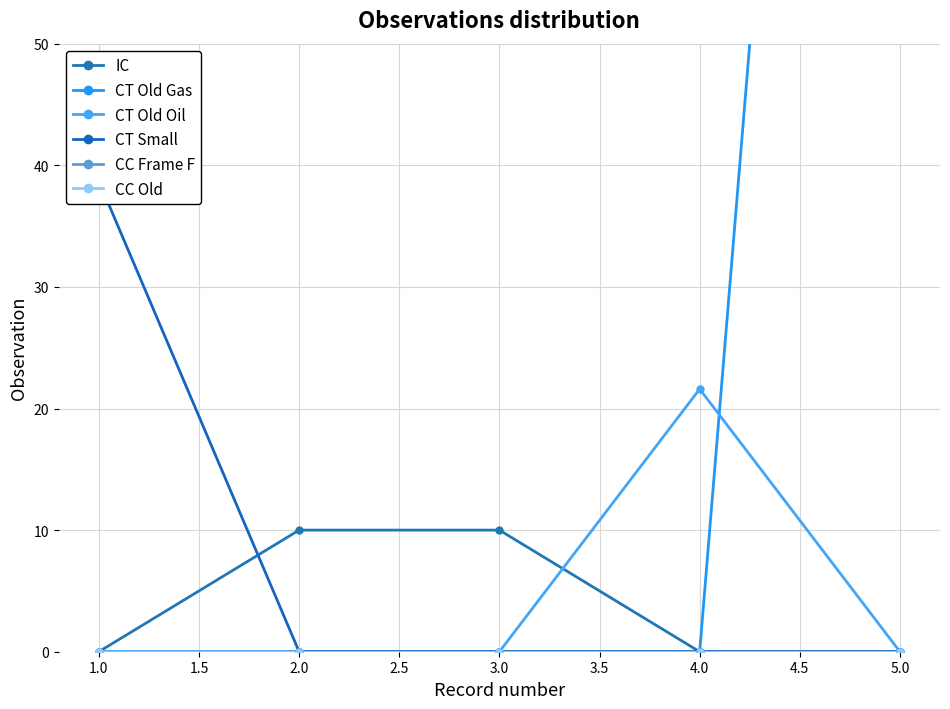

Which series has the largest total across all categories?

CT Old Gas